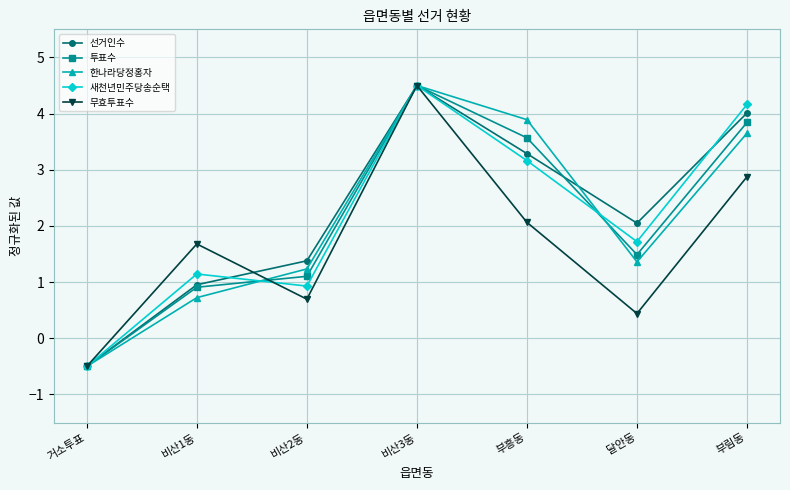

Reading right to left, transcribe all the data shown in this chart.

선거인수: 4.0	2.0	3.3	4.5	1.4	1.0	-0.5
투표수: 3.8	1.5	3.6	4.5	1.1	0.9	-0.5
한나라당정홍자: 3.7	1.4	3.9	4.5	1.2	0.7	-0.5
새천년민주당송순택: 4.2	1.7	3.2	4.5	0.9	1.1	-0.5
무효투표수: 2.9	0.4	2.1	4.5	0.7	1.7	-0.5